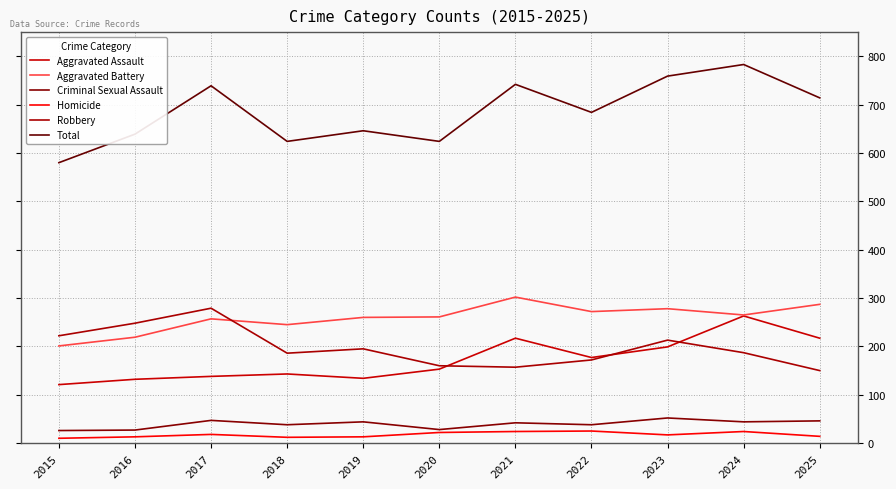

How many lines are shown in the chart?

6